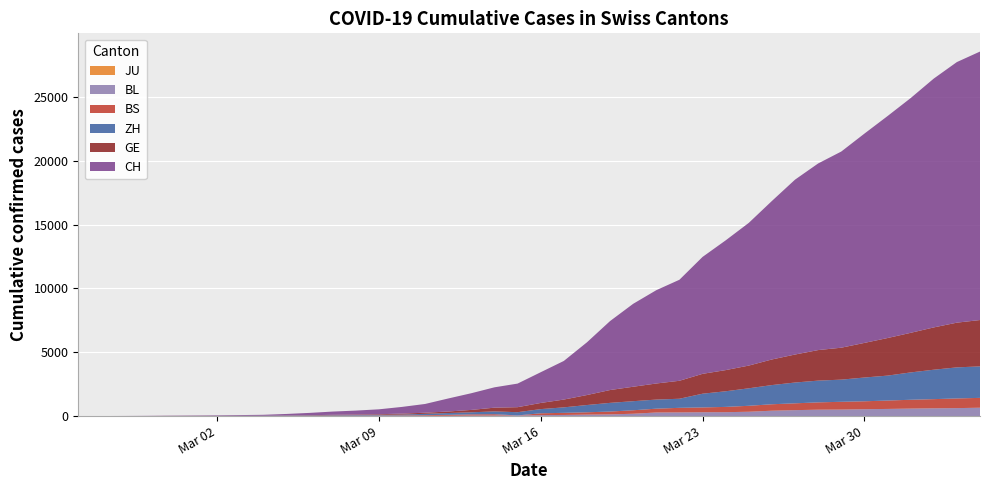

Reading left to right, extract all data points from this chart.

CH: 1	2	6	12	19	26	36	52	71	116	181	253	307	384	524	685	1020	1308	1594	1848	2407	3025	4130	5403	6498	7311	7915	9161	10165	11181	12418	13702	14622	15369	16397	17391	18392	19496	20418	21036
GE: 0	1	1	3	5	7	7	9	9	13	18	30	39	48	77	88	119	186	294	393	482	611	783	1006	1132	1261	1408	1556	1659	1780	2007	2194	2393	2503	2712	2944	3103	3314	3504	3632
ZH: 1	2	2	2	6	7	11	14	16	24	30	35	41	50	63	102	141	164	219	251	327	430	569	680	712	712	712	1076	1224	1371	1503	1630	1704	1736	1862	1953	2142	2306	2434	2467
BL: 0	0	0	1	2	2	2	2	2	6	6	15	19	20	22	26	26	42	47	54	76	89	116	134	184	282	289	302	306	341	422	466	502	511	539	561	588	610	625	656
BS: 0	0	1	1	1	1	1	3	3	8	15	21	24	28	33	49	73	92	100	0	144	165	182	222	272	299	358	376	414	466	505	534	573	609	621	657	691	718	758	771
JU: 0	0	0	0	0	0	0	0	0	0	0	0	0	0	0	0	0	0	0	0	0	0	0	0	0	0	0	0	0	0	0	0	0	0	0	0	0	0	0	0